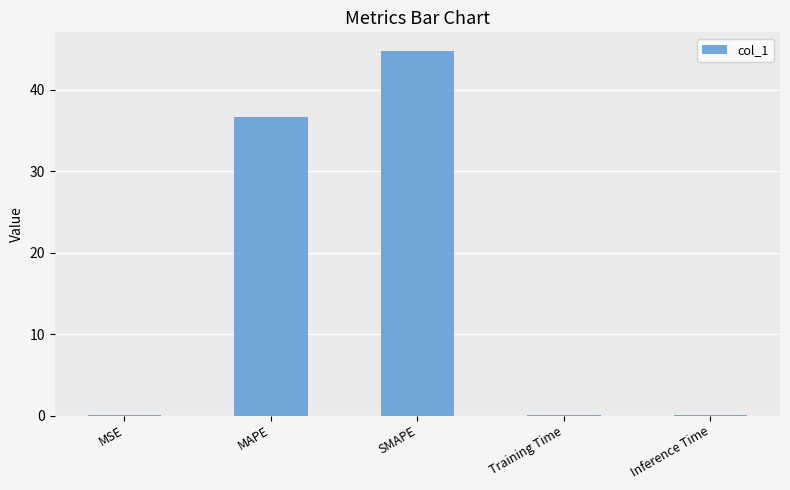

Which has a higher value, MAPE or SMAPE?

SMAPE